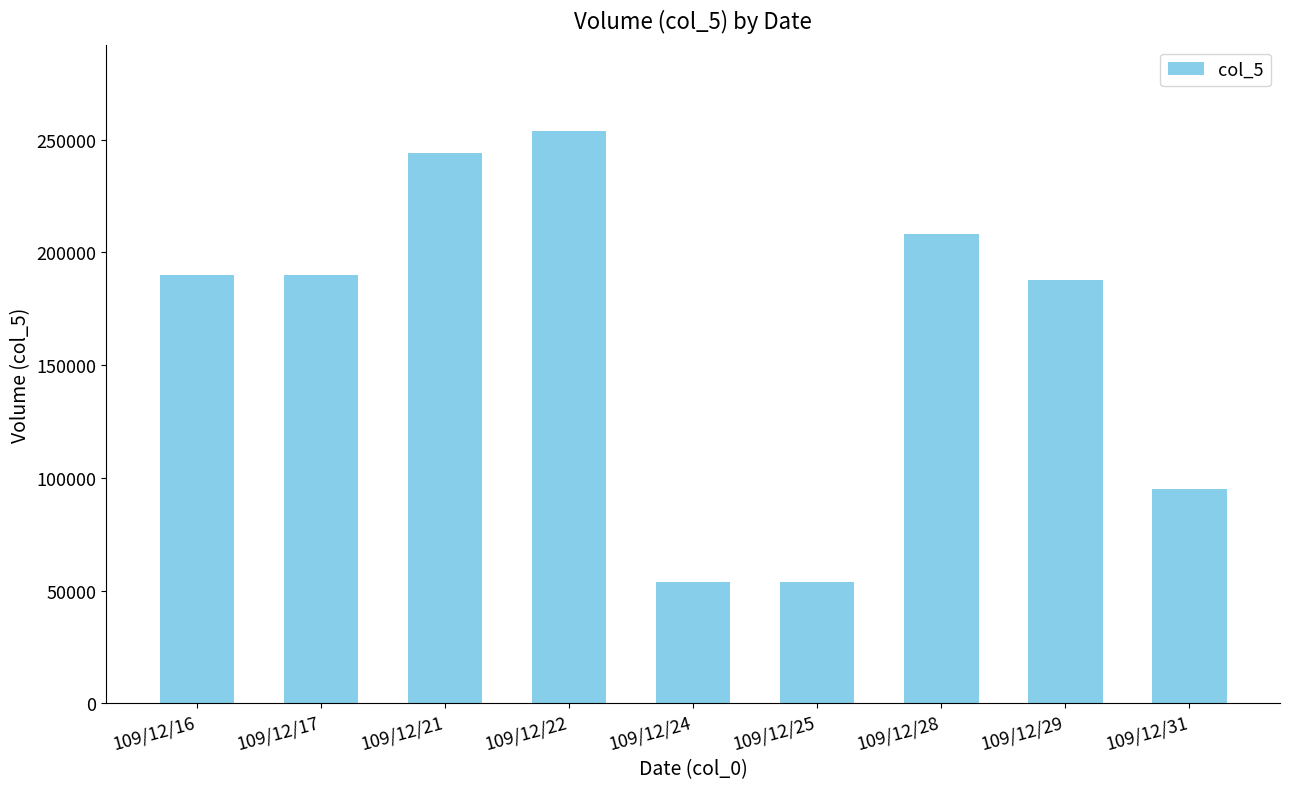

What is the value of the 8th bar from the left?

188000